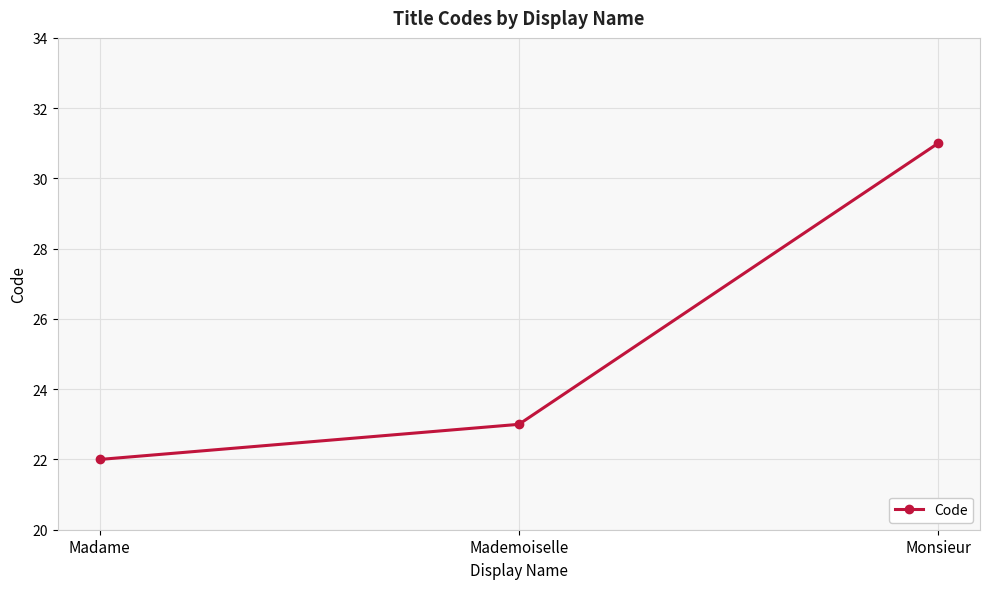

What is the difference between the values at Mademoiselle and Monsieur?

8